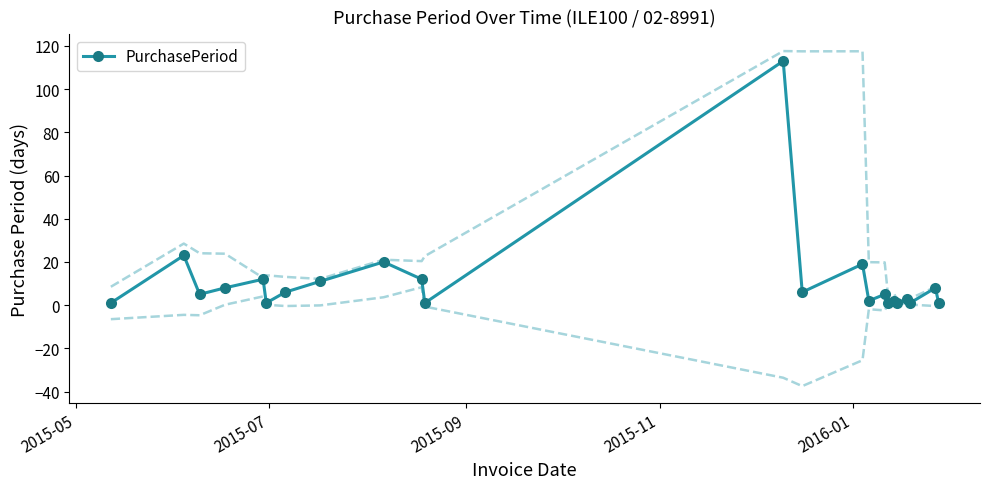

What is the maximum value for PurchasePeriod?

113